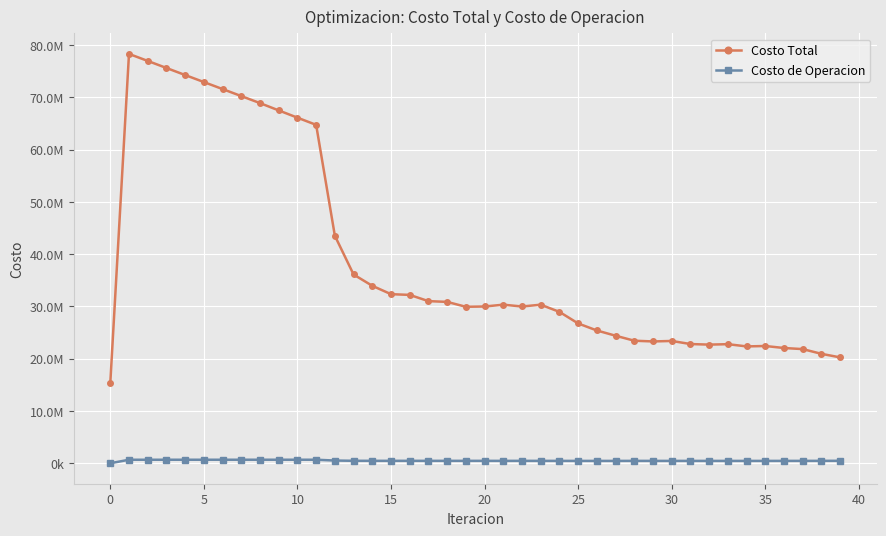

Does the chart have visible grid lines?

Yes